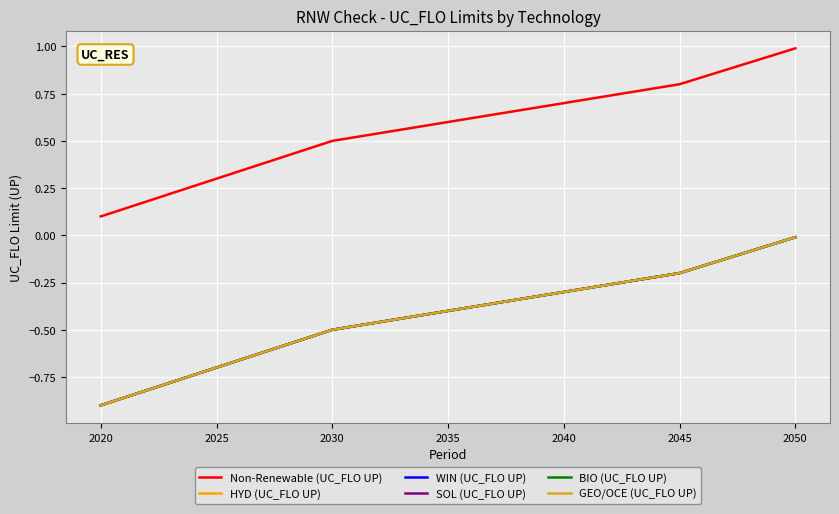

Does the chart display data point markers on the line(s)?

No